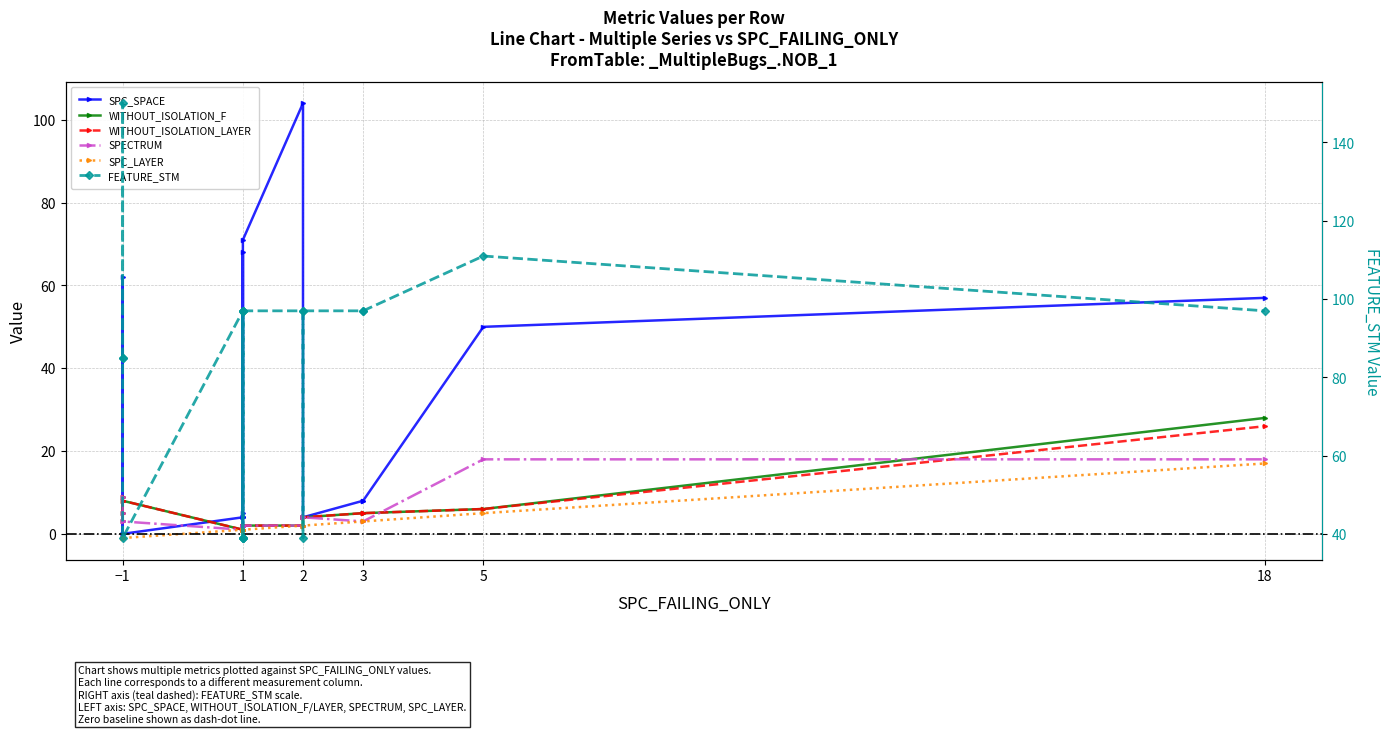

What is the lowest value of the WITHOUT_ISOLATION_LAYER series?

1